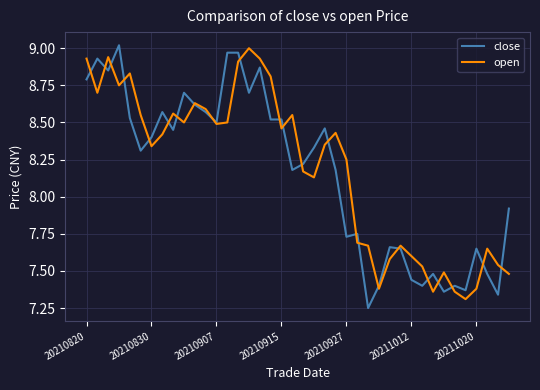

What are all the series names shown in the legend?

close, open